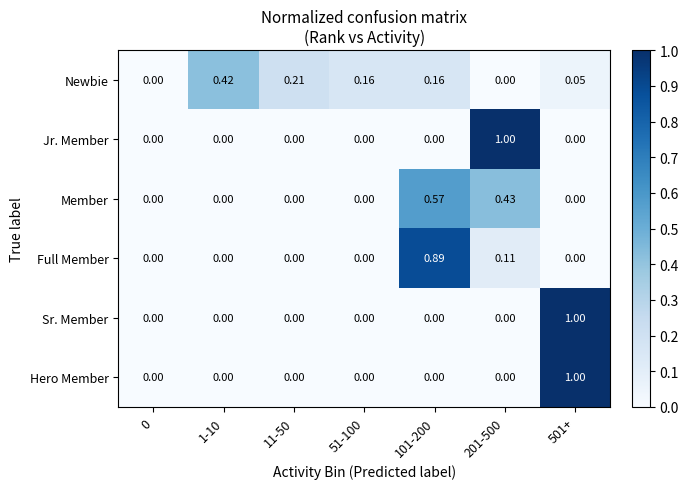

What is the maximum value shown in the chart?

1.0